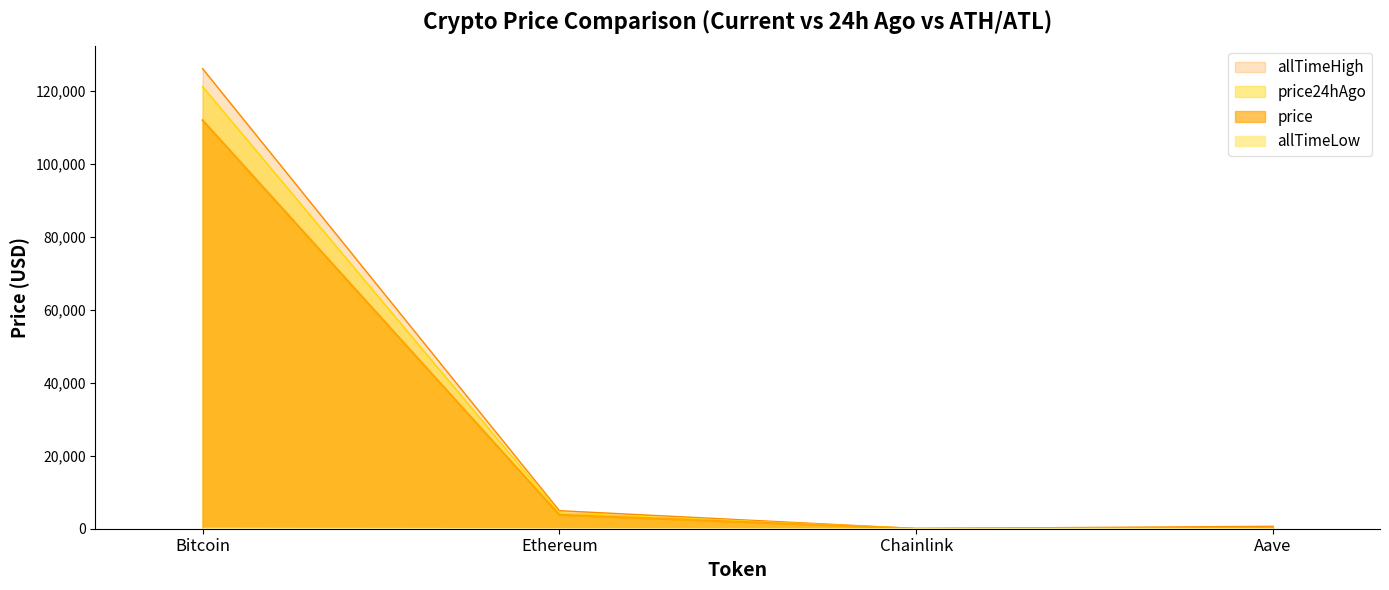

True or false: allTimeLow and allTimeHigh intersect in this chart.

False